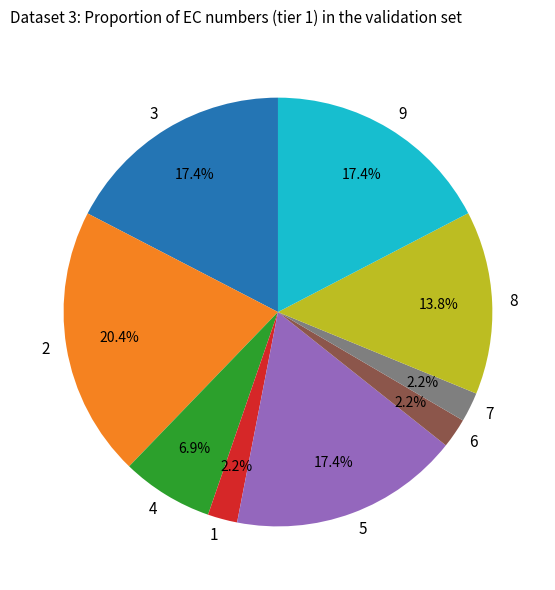

How many slices are in this pie chart?

9